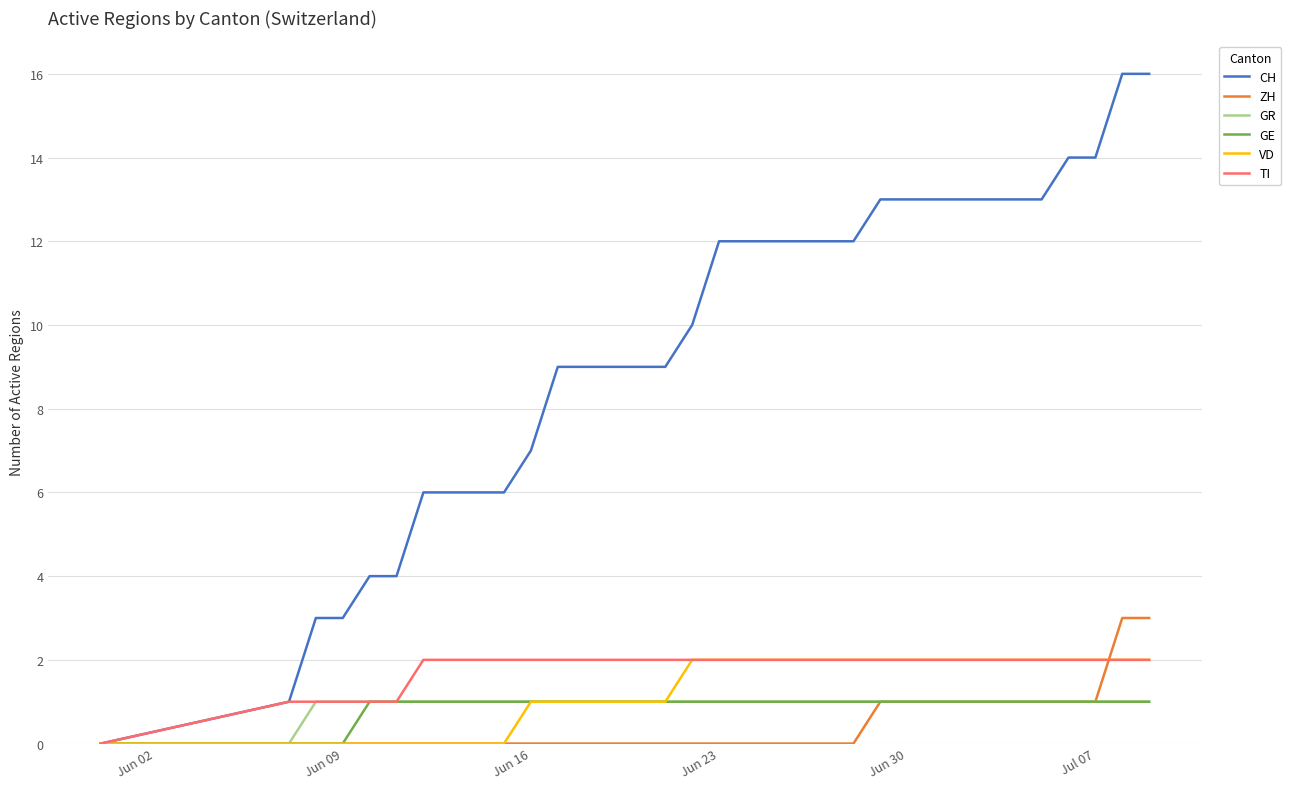

Which series has the largest total across all categories?

CH